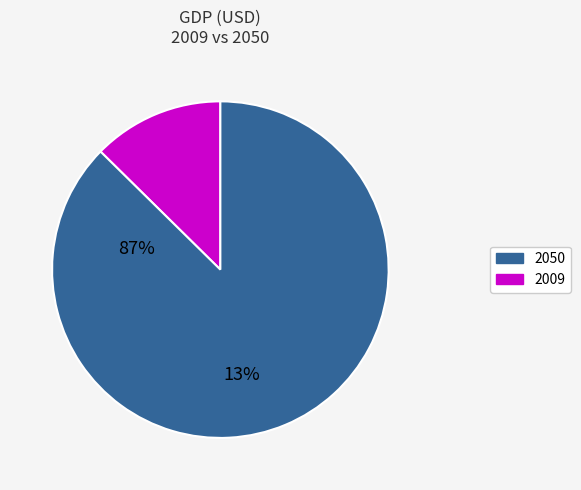

Is there any slice that represents more than half of the pie?

Yes